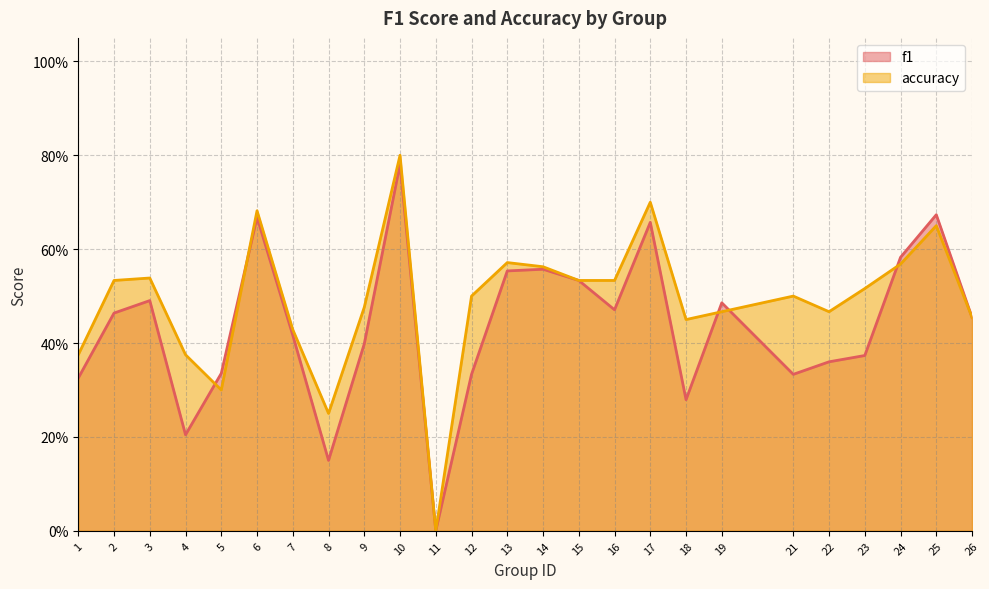

Is it true that accuracy equals 0.6 at 13?

True